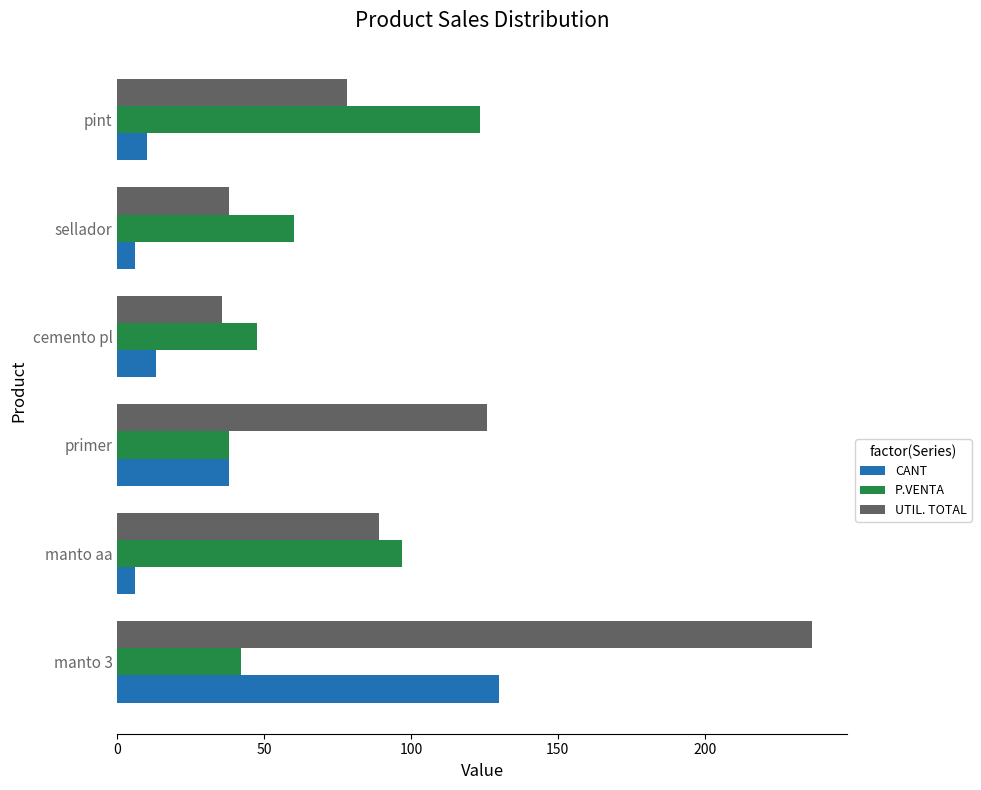

List the series in order of their overall mean, lowest first.

CANT, P.VENTA, UTIL. TOTAL